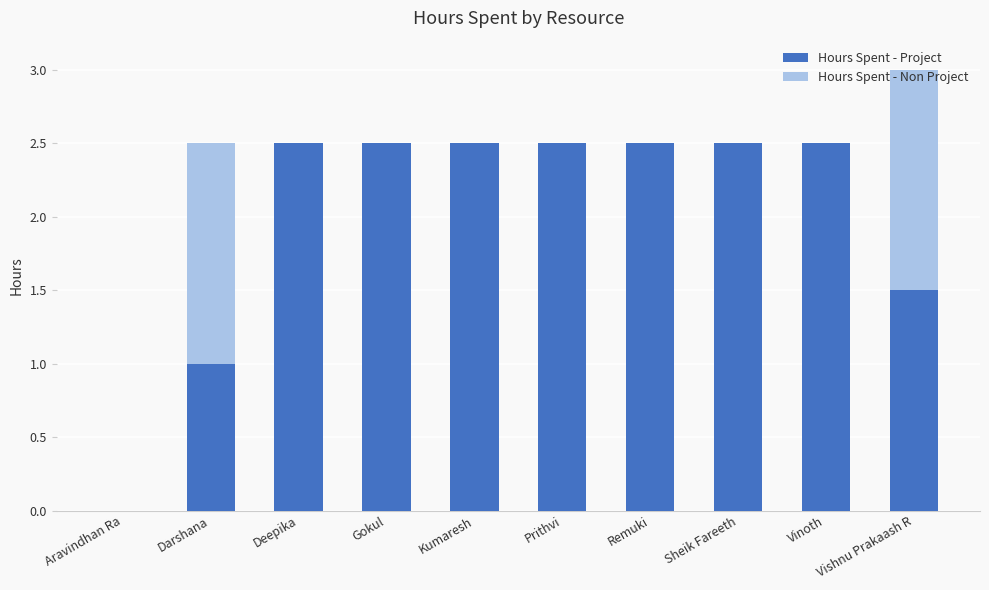

At which category is the sum across all series the highest?

Vishnu Prakaash R